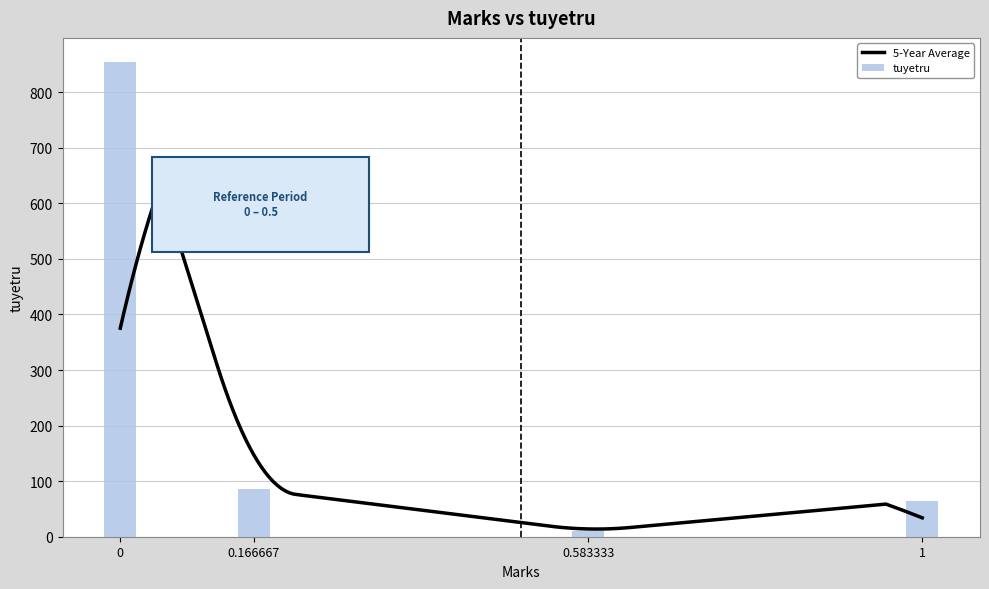

Read the value at 0.

855